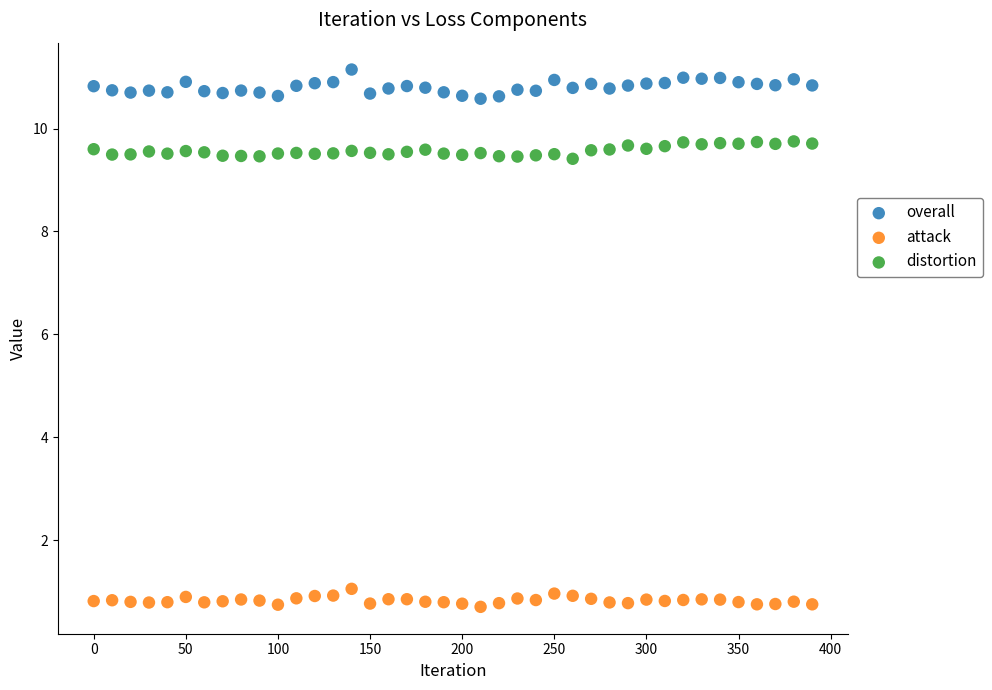

Across all data points, what is the range of X values (max minus min)?

390.0